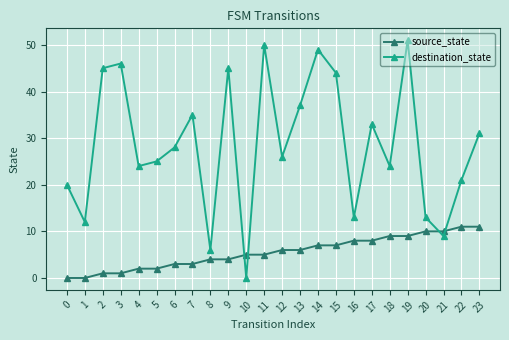

How many lines are shown in the chart?

2